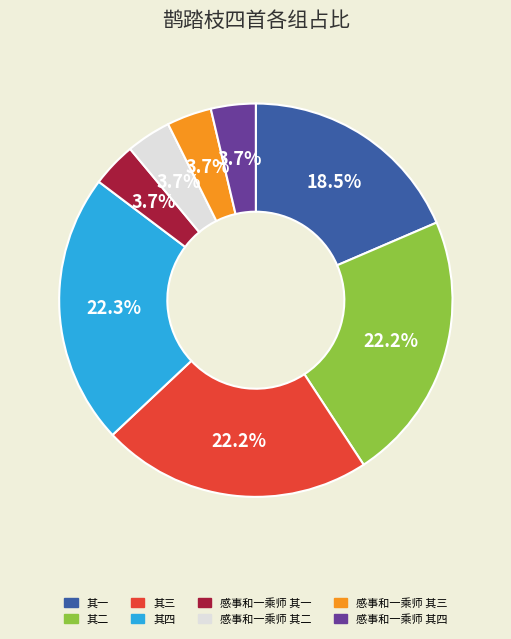

Approximately how many times larger is the value at 其二 compared to 其四?

1.0